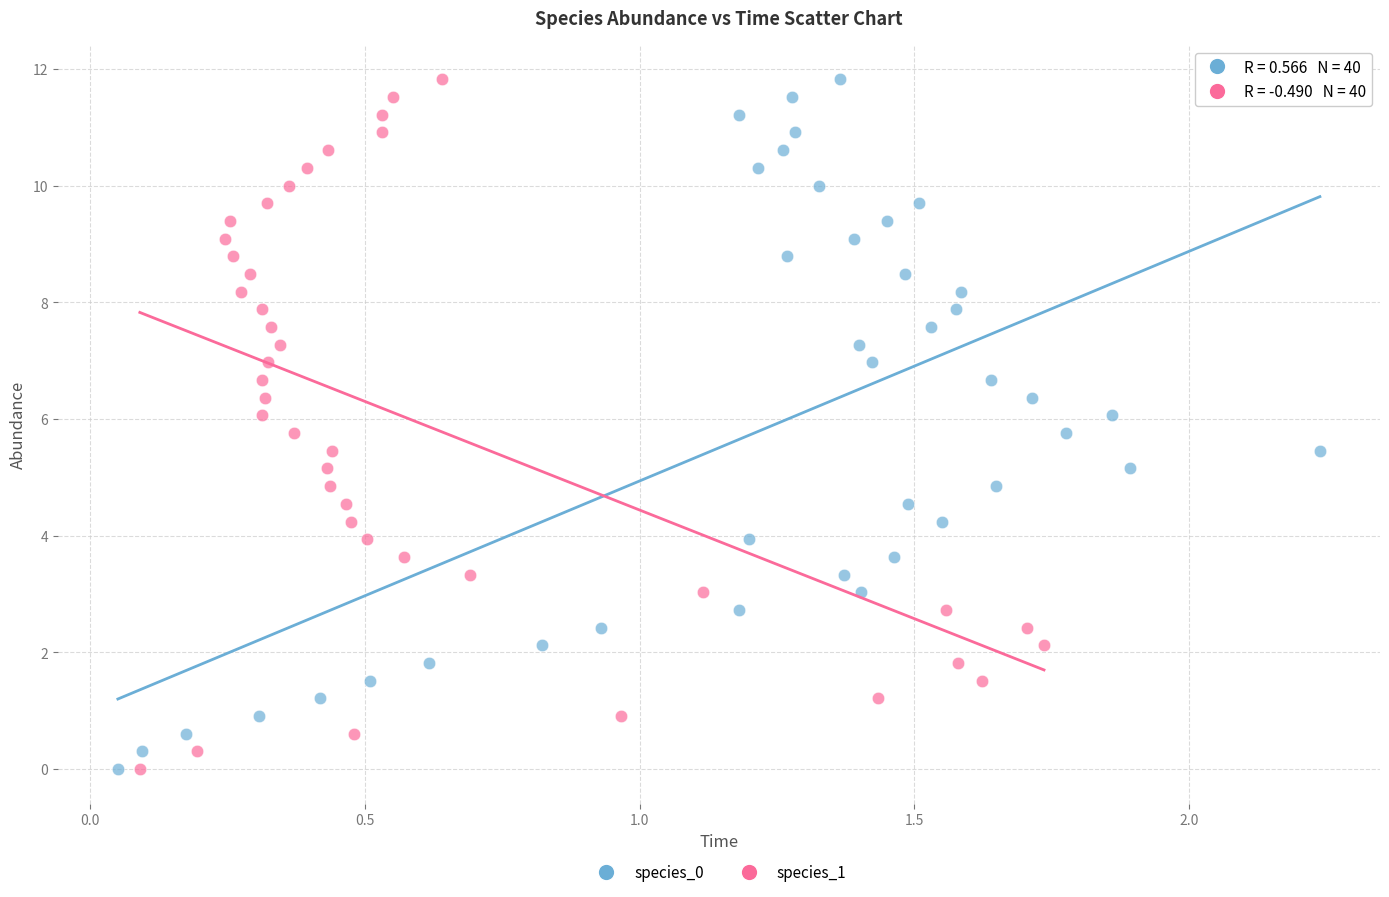

What are all the series names shown in the legend?

species_0, species_1